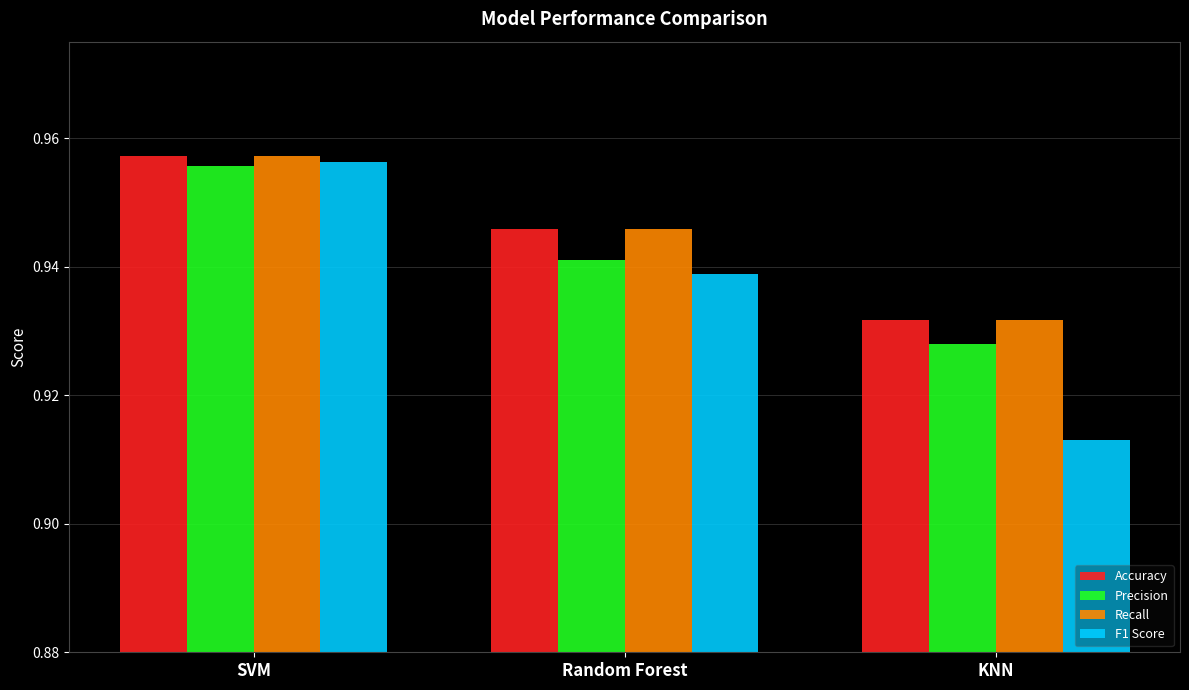

What is the label of the 3rd bar from the right?

SVM